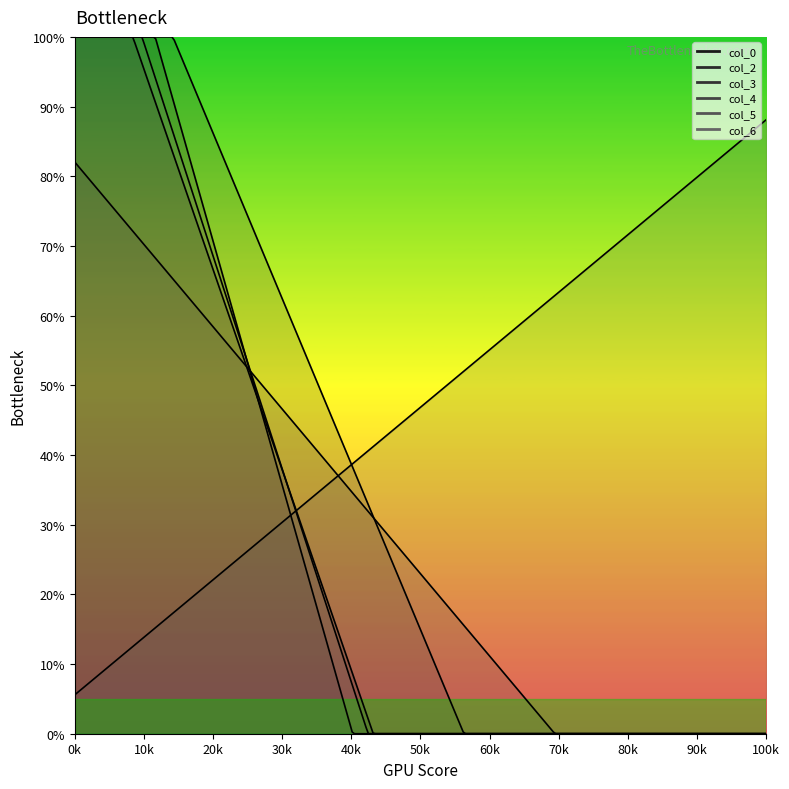

Which series changed the most between 22.4 and 24.26666667?

col_2